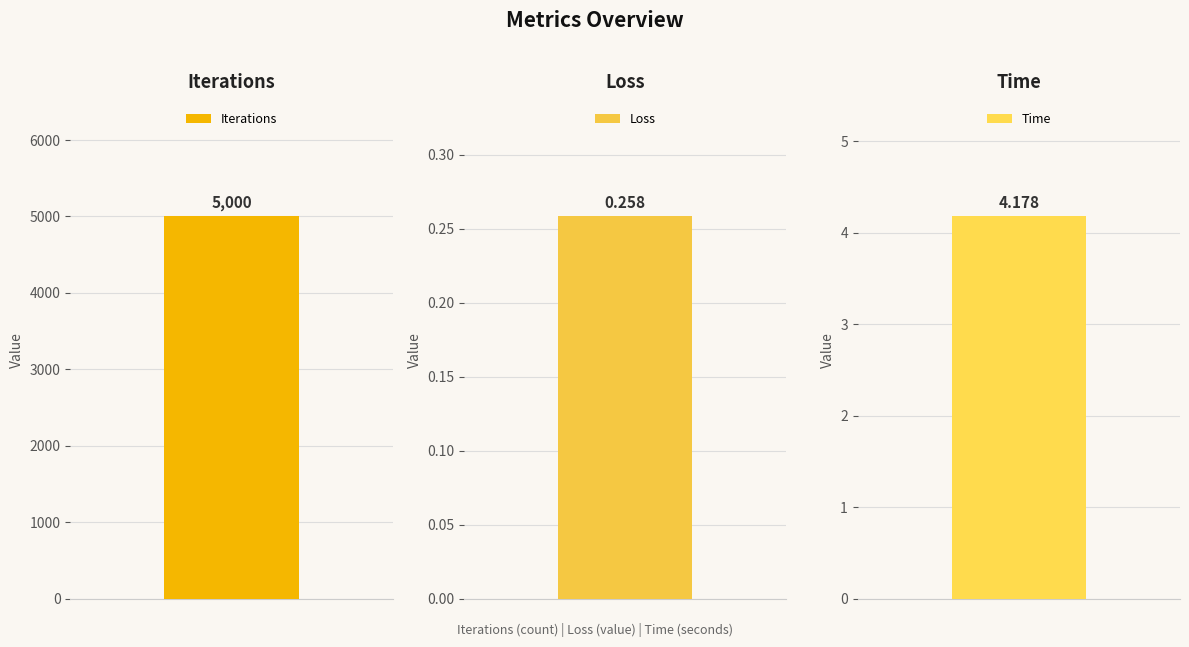

Rank the categories by value from lowest to highest.

Loss, Time, Iterations